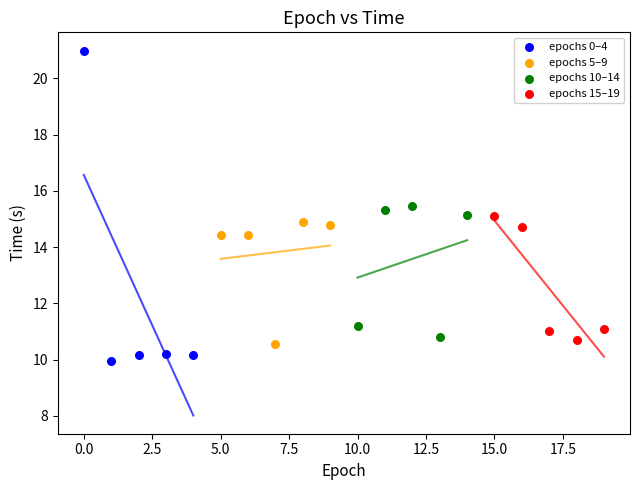

Which series contains the highest Y value?

epochs 0–4